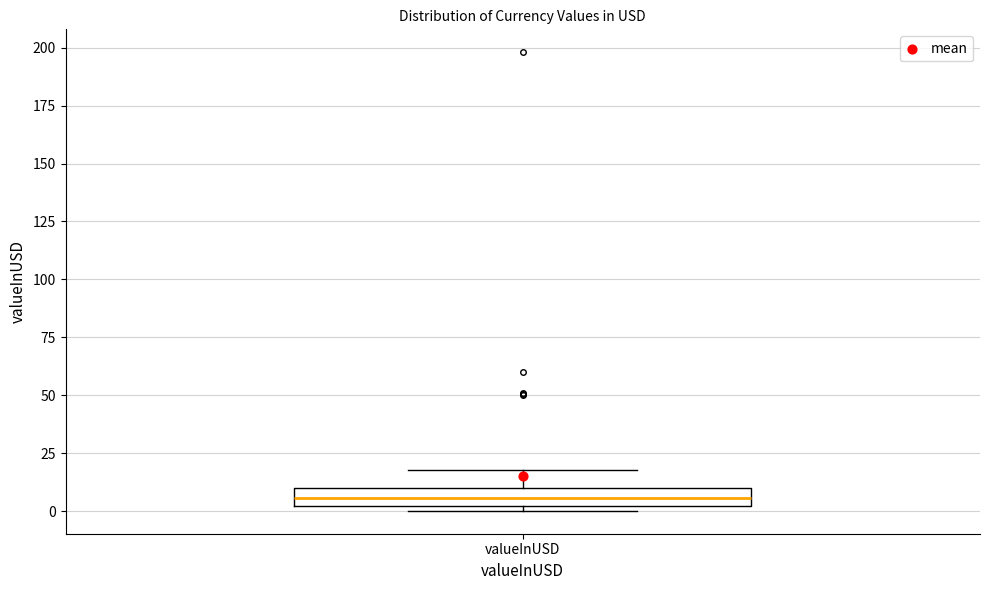

Where is the lower edge of the box for valueInUSD on the y-axis? The values are not printed on the chart, so give them approximately, as read against the axis.

0